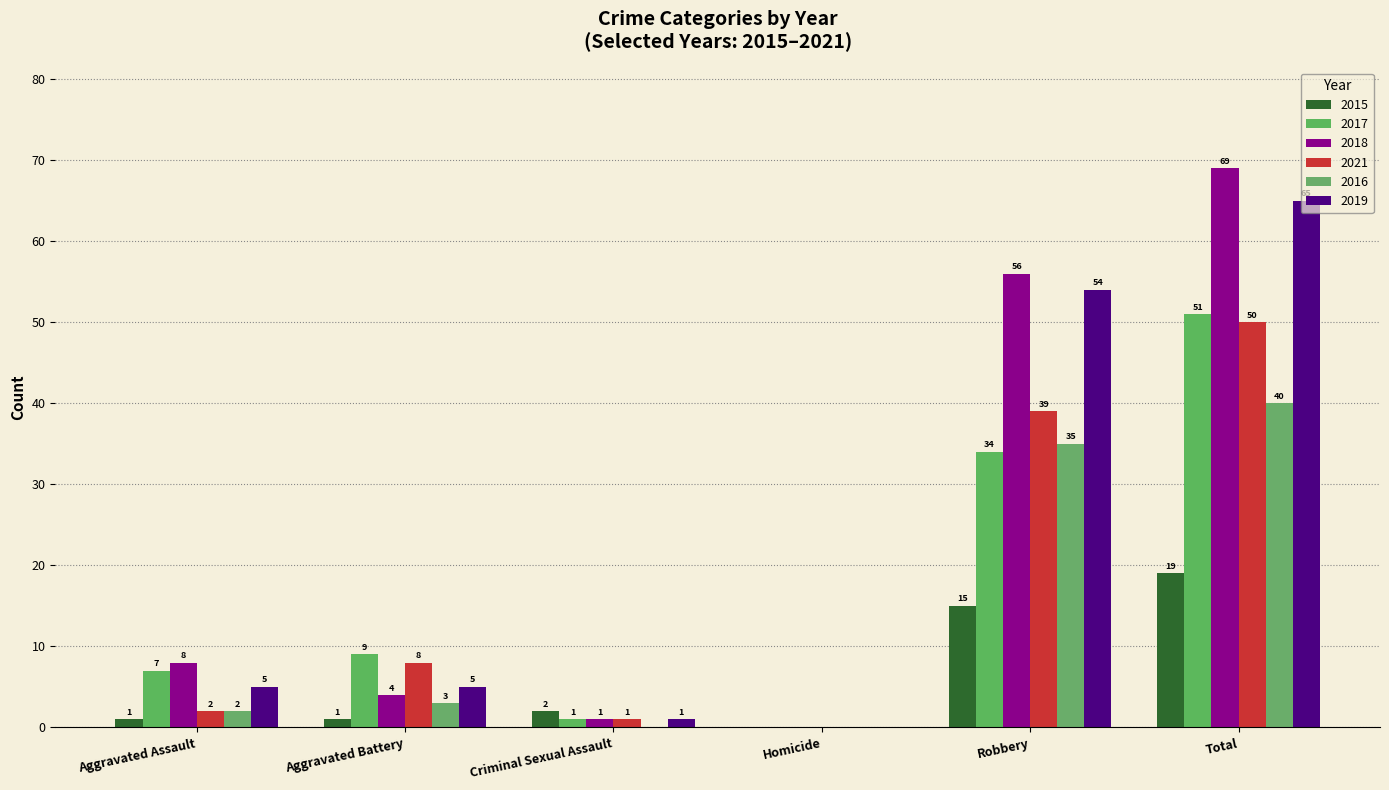

The 2019 series shows 30 at Homicide. True or false?

False